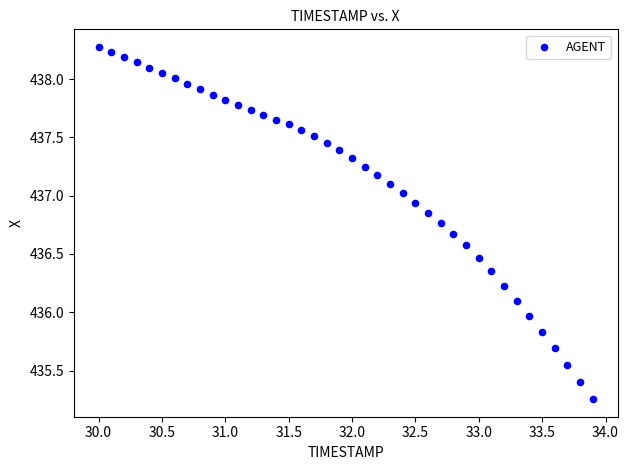

What is the range of Y values (max minus min)?

3.0